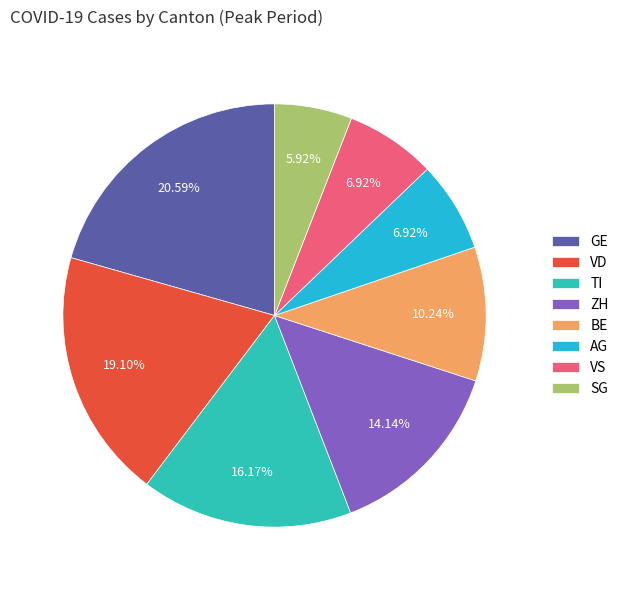

Between VD and ZH, which is larger?

VD